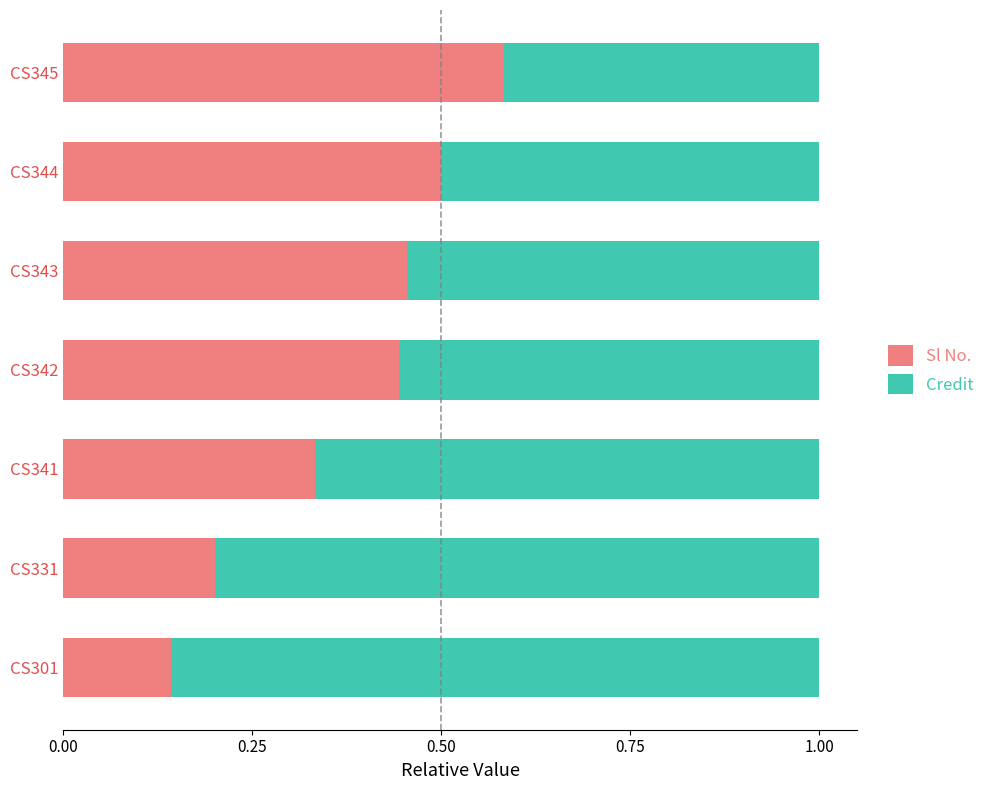

Is it true that Sl No. equals 0.4 at CS345?

False